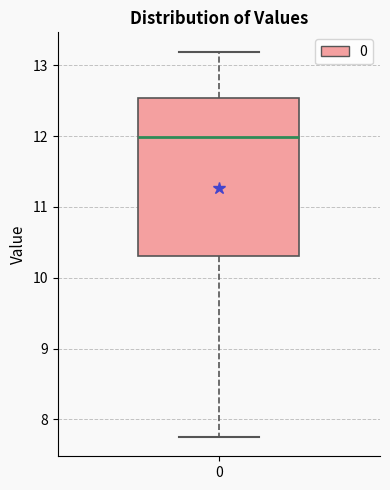

Transcribe this box plot: give where the median line is, the range the box spans, and where the two whiskers end, as read against the y-axis. The values are not printed on the chart, so give them approximately, as read against the axis.

median 12.0, box 10.3 to 12.5, whiskers 7.8 to 13.2